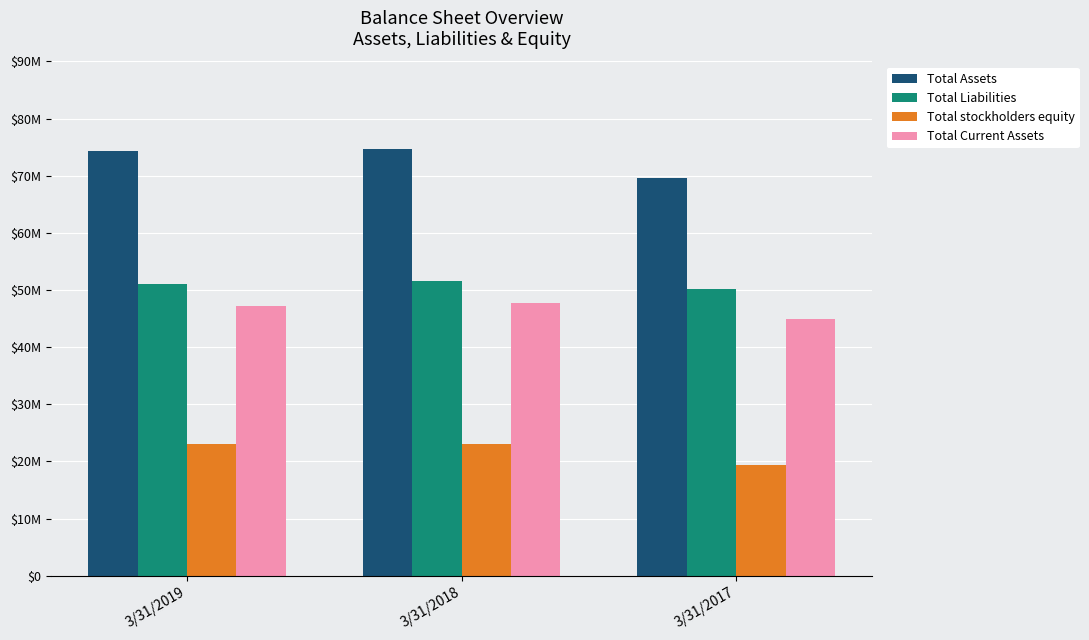

True or false: Total Assets has a value of 119420426 at 3/31/2017.

False